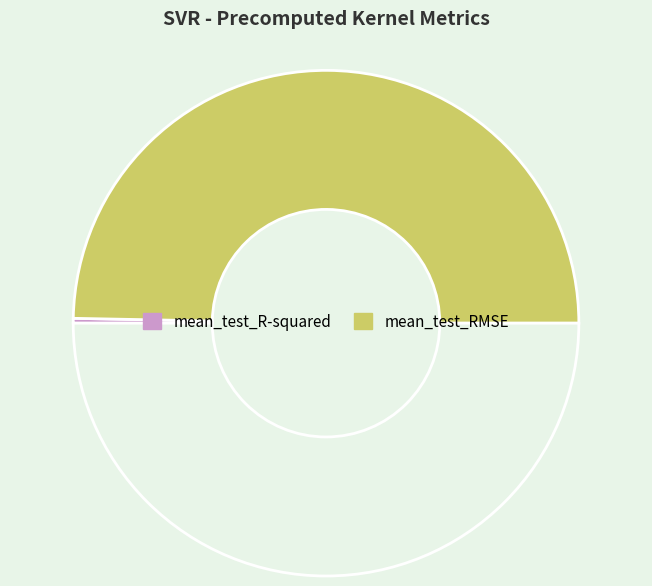

Count the number of slices in the pie.

3